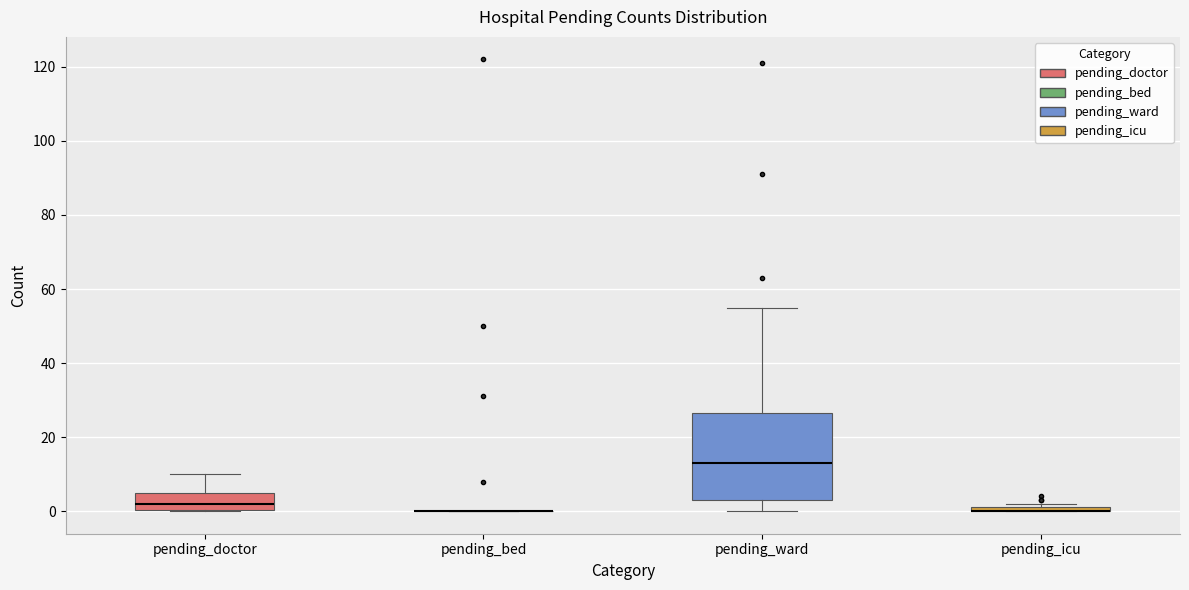

Where does the median line of the box for pending_ward sit on the y-axis? The values are not printed on the chart, so give them approximately, as read against the axis.

14